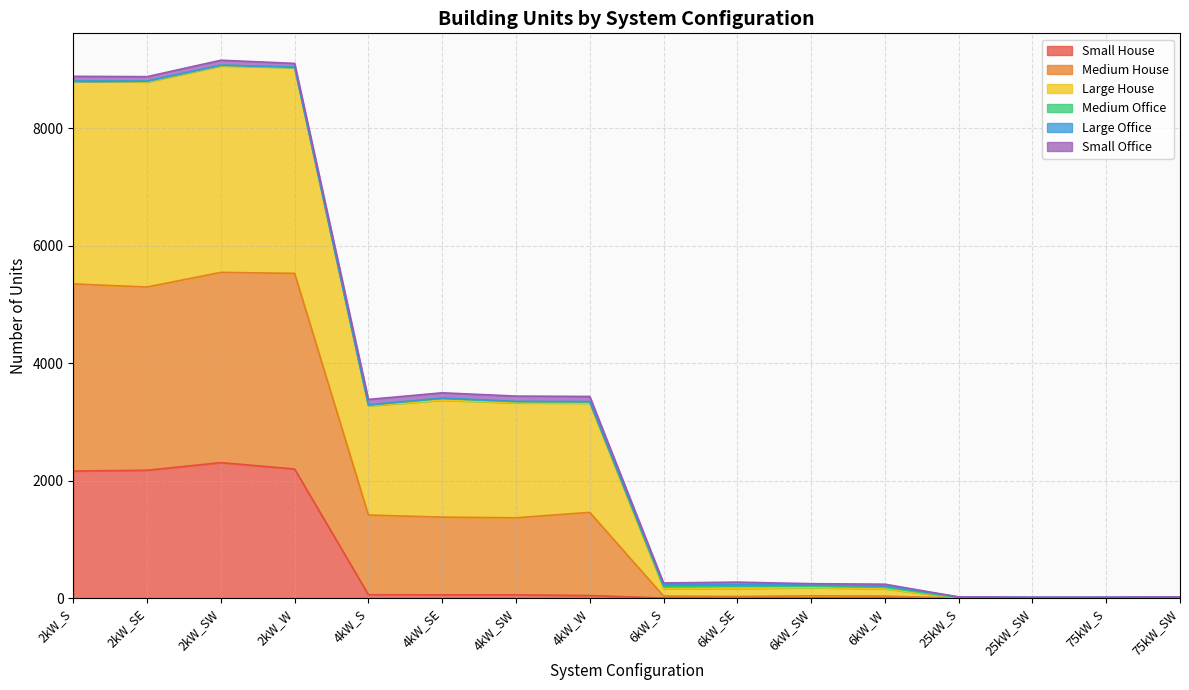

Where is the first local minimum for Medium House?

2kW_SE